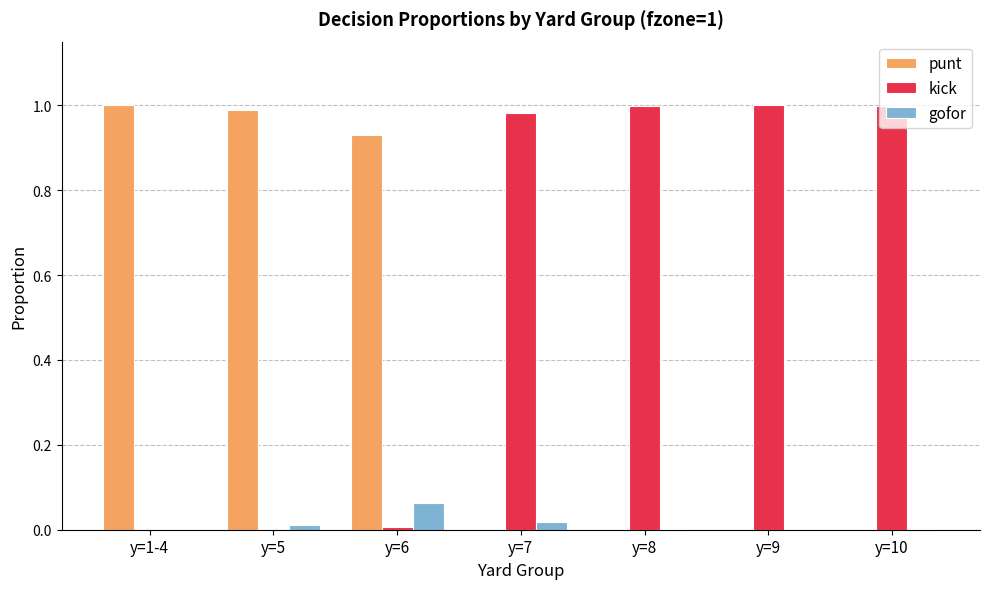

What is the sum of all kick values?

4.0